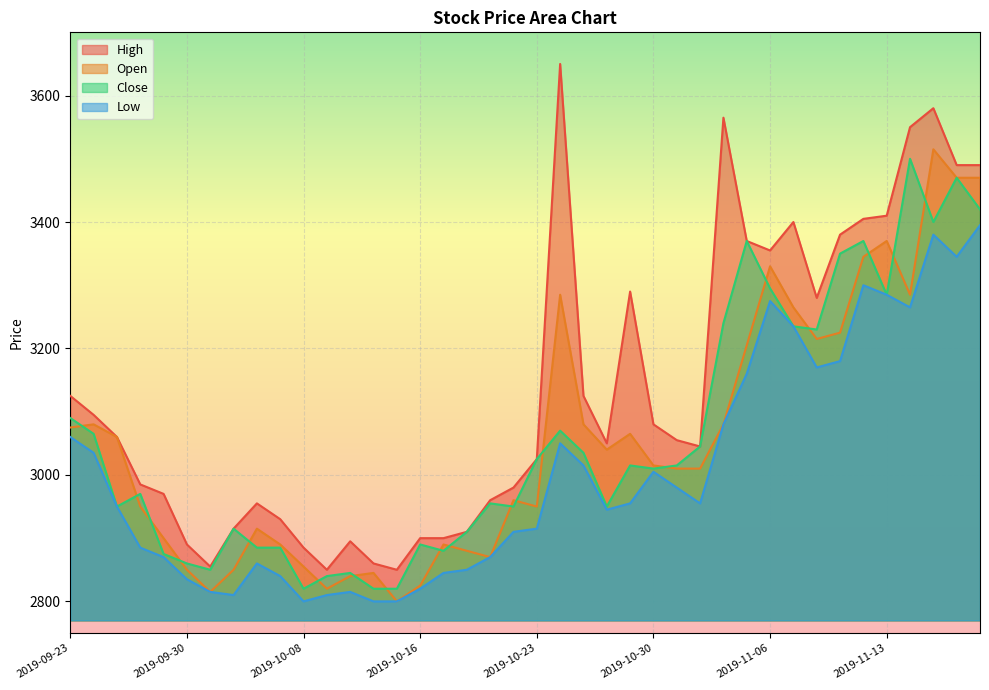

Reading left to right, list all the values displayed in this chart.

Close: 3090	3065	2950	2970	2875	2860	2850	2915	2885	2885	2820	2840	2845	2820	2820	2890	2880	2910	2955	2950	3025	3070	3035	2950	3015	3010	3015	3045	3240	3370	3295	3235	3230	3350	3370	3285	3500	3400	3470	3420
Open: 3075	3080	3060	2950	2900	2850	2815	2850	2915	2890	2855	2820	2840	2845	2800	2825	2890	2880	2870	2960	2950	3285	3080	3040	3065	3015	3010	3010	3080	3205	3330	3265	3215	3225	3345	3370	3285	3515	3470	3470
High: 3125	3095	3060	2985	2970	2890	2855	2915	2955	2930	2885	2850	2895	2860	2850	2900	2900	2910	2960	2980	3025	3650	3125	3050	3290	3080	3055	3045	3565	3370	3355	3400	3280	3380	3405	3410	3550	3580	3490	3490
Low: 3060	3035	2950	2885	2870	2835	2815	2810	2860	2840	2800	2810	2815	2800	2800	2820	2845	2850	2870	2910	2915	3050	3015	2945	2955	3005	2980	2955	3080	3160	3275	3235	3170	3180	3300	3285	3265	3380	3345	3395